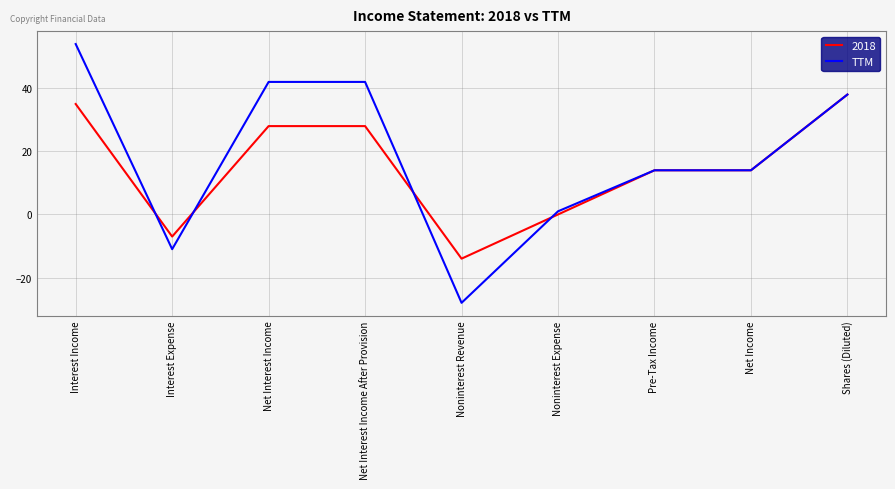

True or false: TTM has a value of 14 at Pre-Tax Income.

True